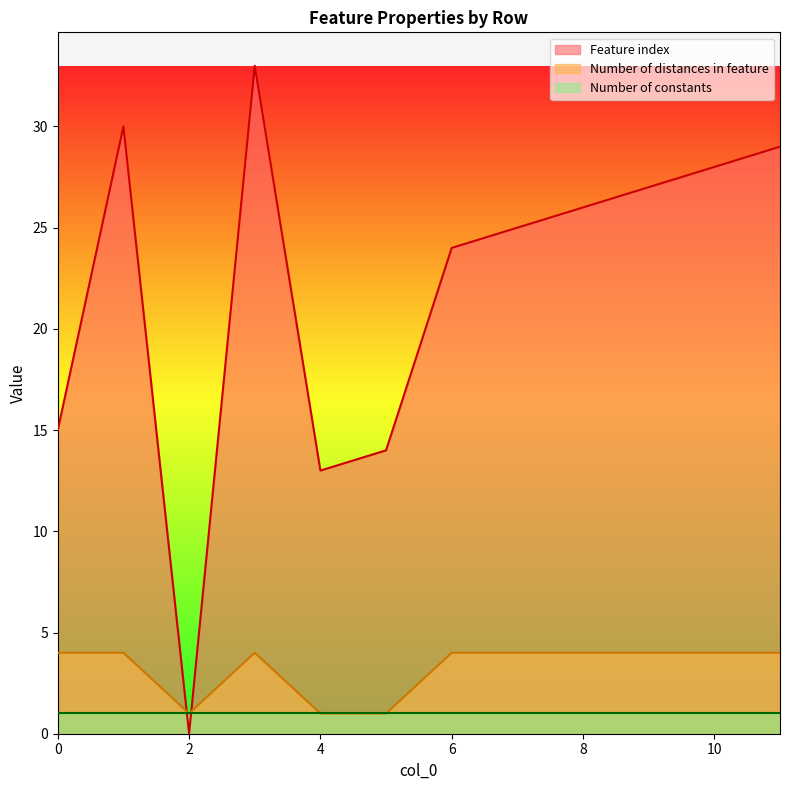

List the series in order of their peak value, lowest first.

Number of constants, Number of distances in feature, Feature index